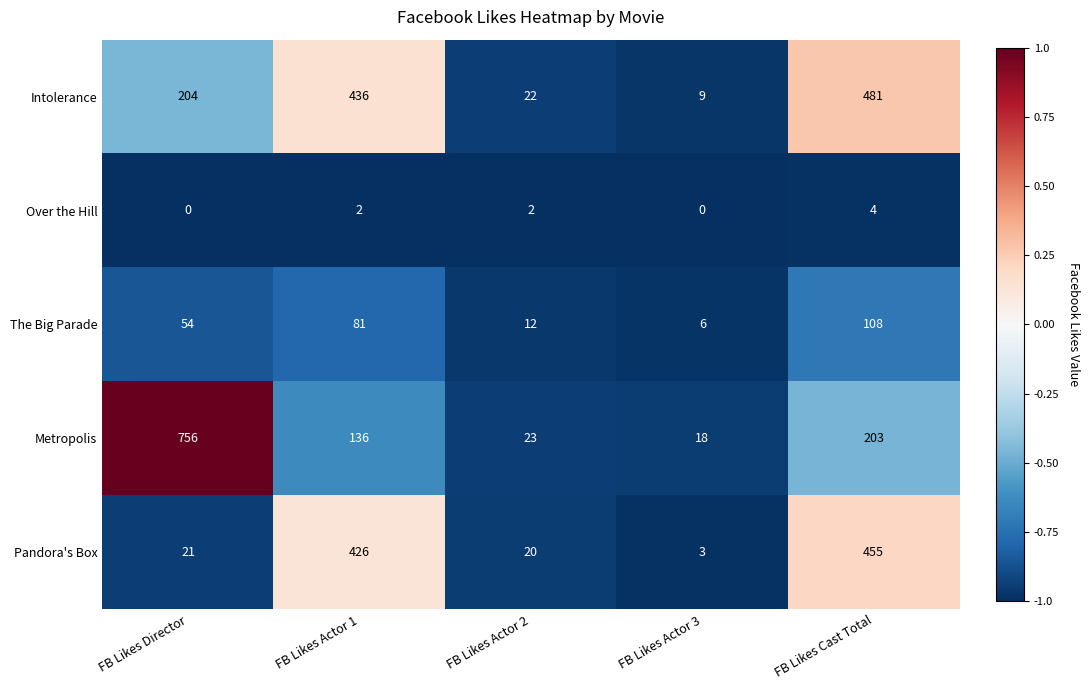

True or false: Over the Hill has a value of 0 at FB Likes Director.

True